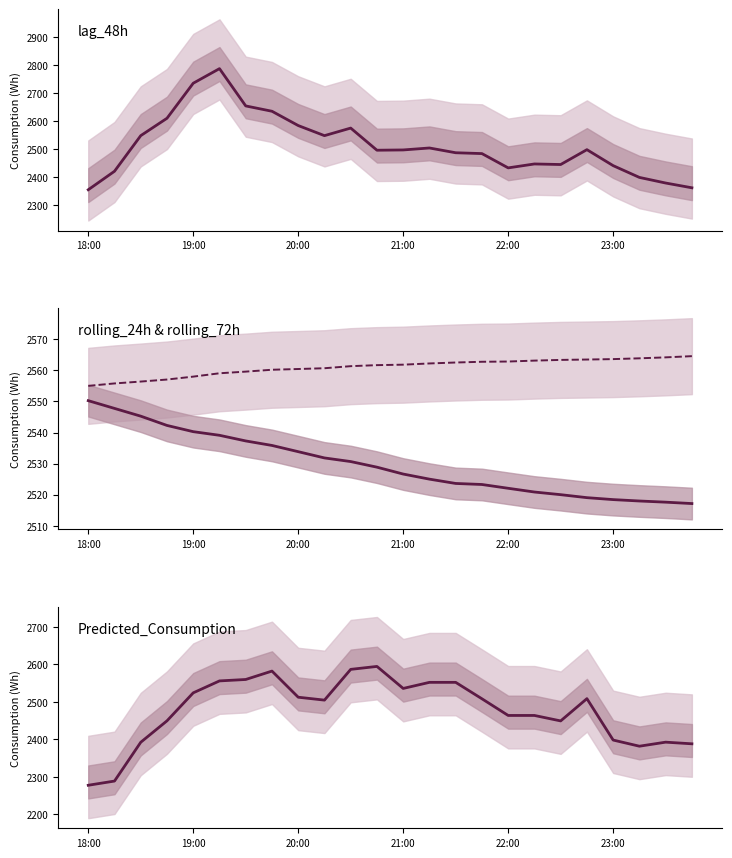

Does the chart have visible grid lines?

No